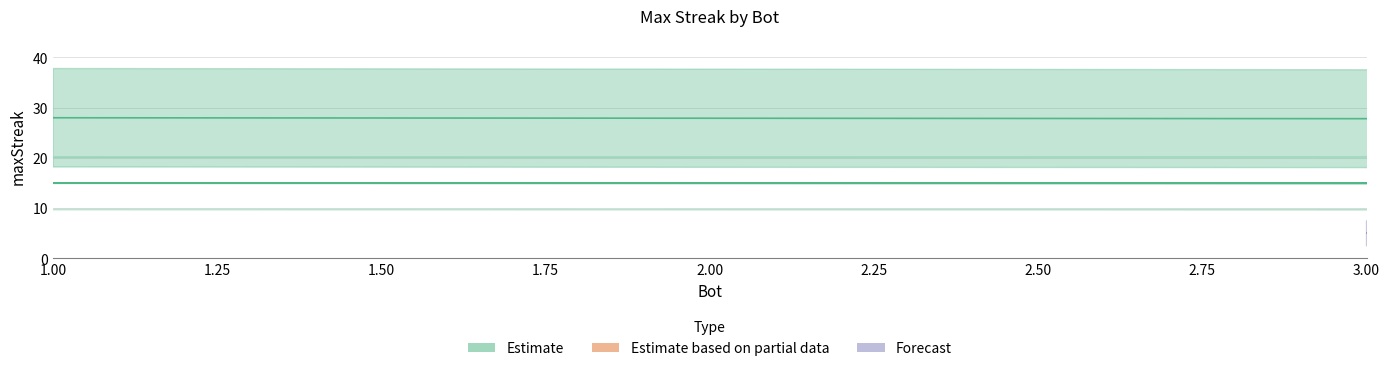

How many data points are less than 11?

14